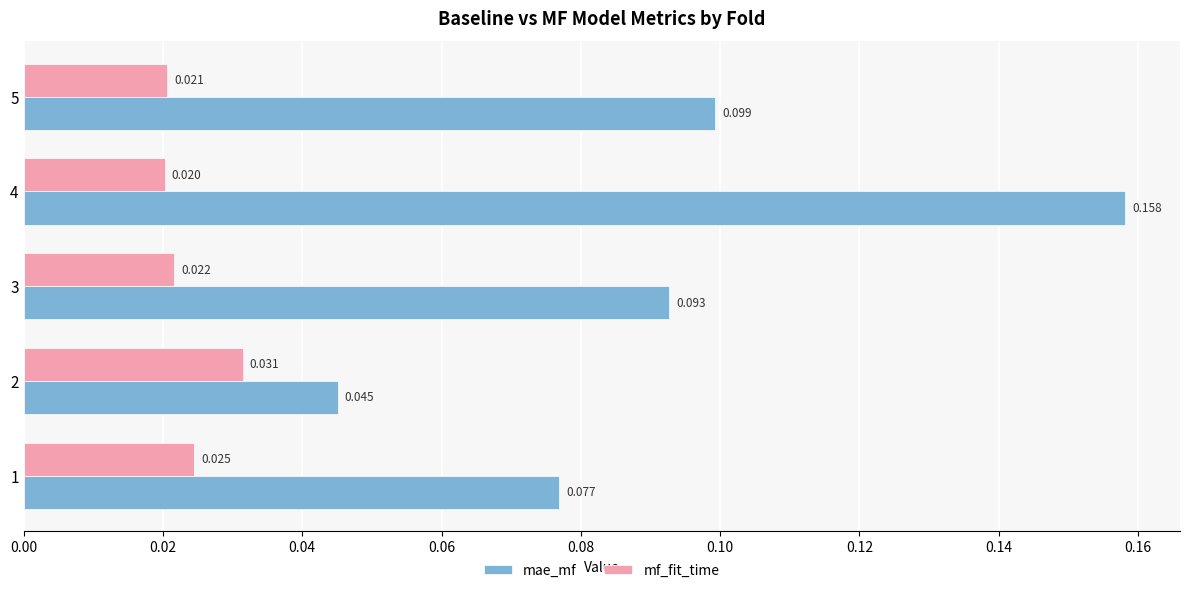

List the series in order of their peak value, highest first.

mae_mf, mf_fit_time